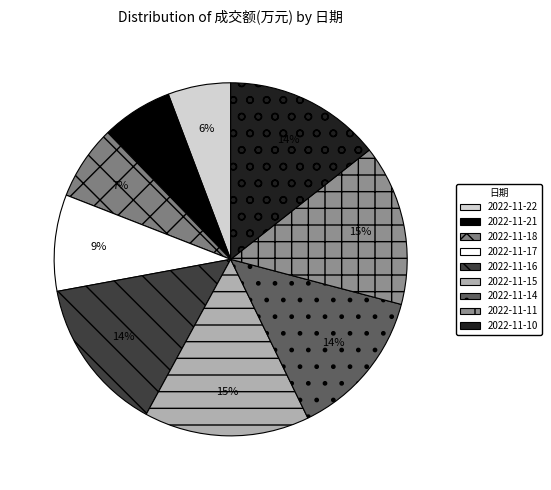

To the nearest percent, what is the difference between the largest and smallest slice percentages?

9%